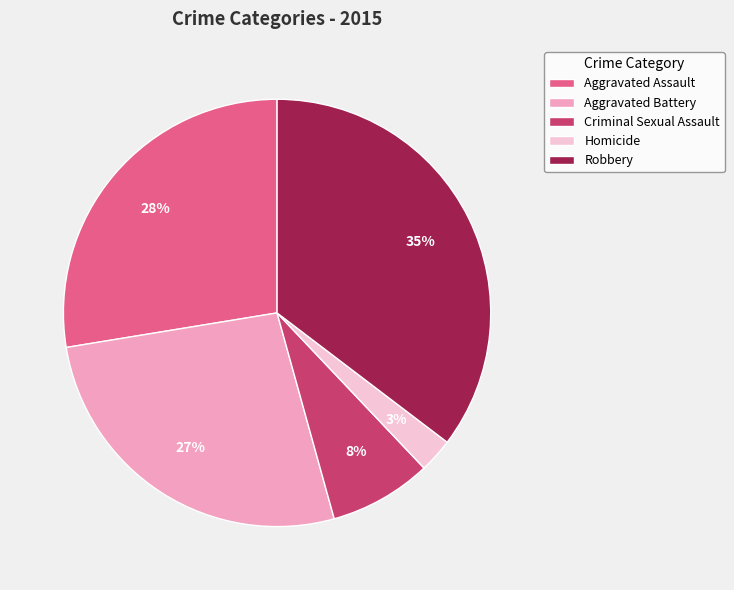

True or false: Aggravated Battery accounts for 14% of the total.

False